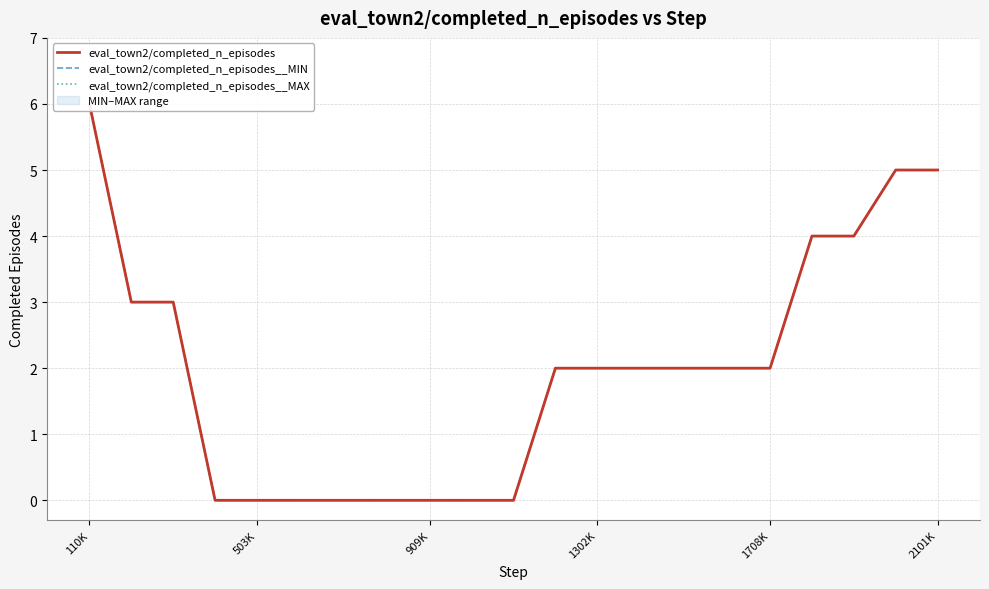

True or false: eval_town2/completed_n_episodes and eval_town2/completed_n_episodes__MAX cross at least once.

False